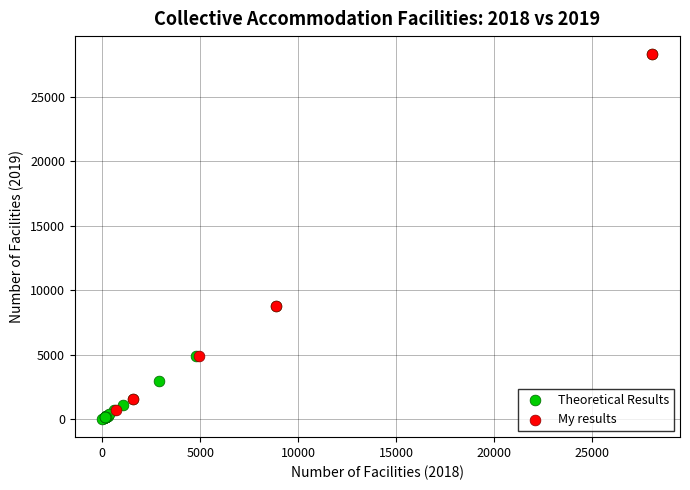

Which series has the largest Y range (max minus min)?

Theoretical Results